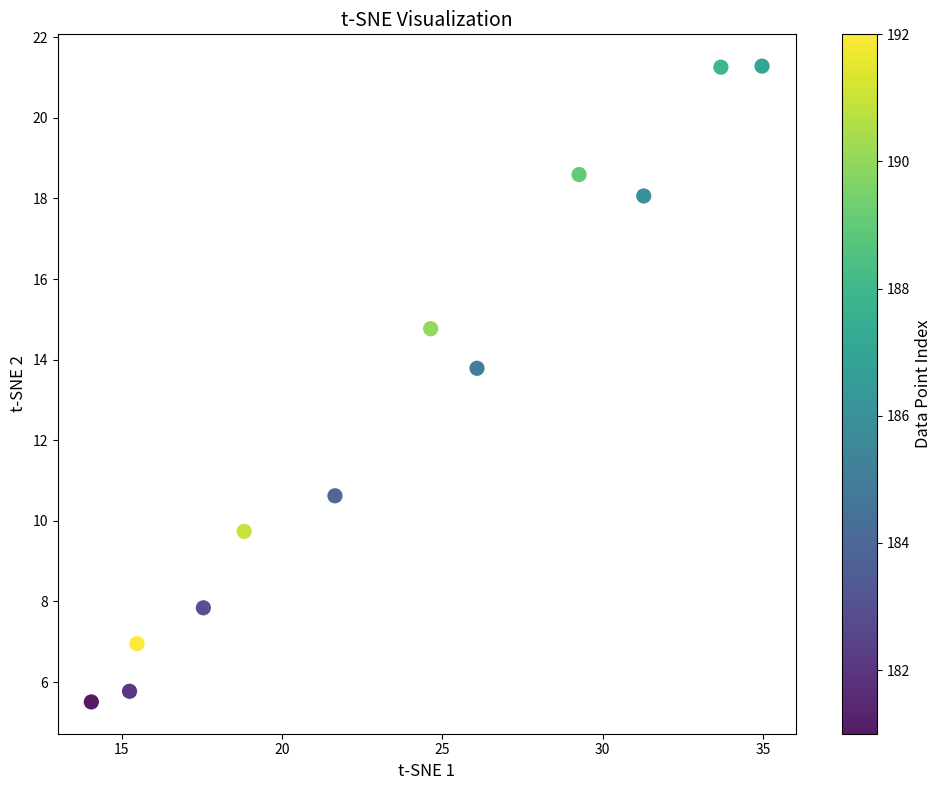

What Y value in the scatter plot is closest to 13?

13.8